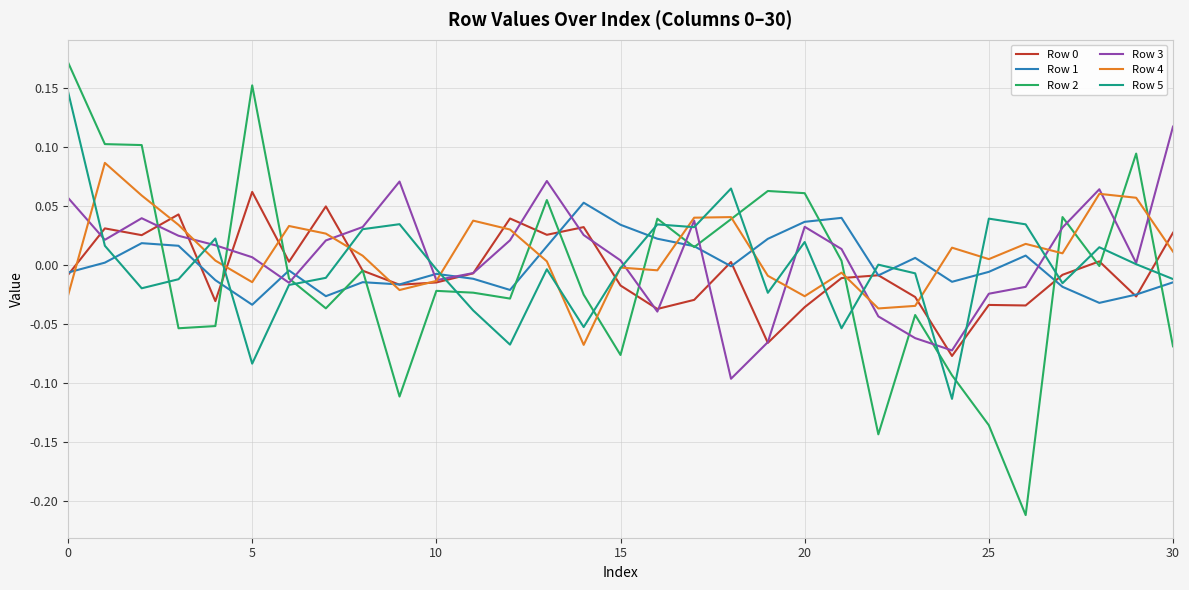

Is this an area chart (filled region under the line)?

No